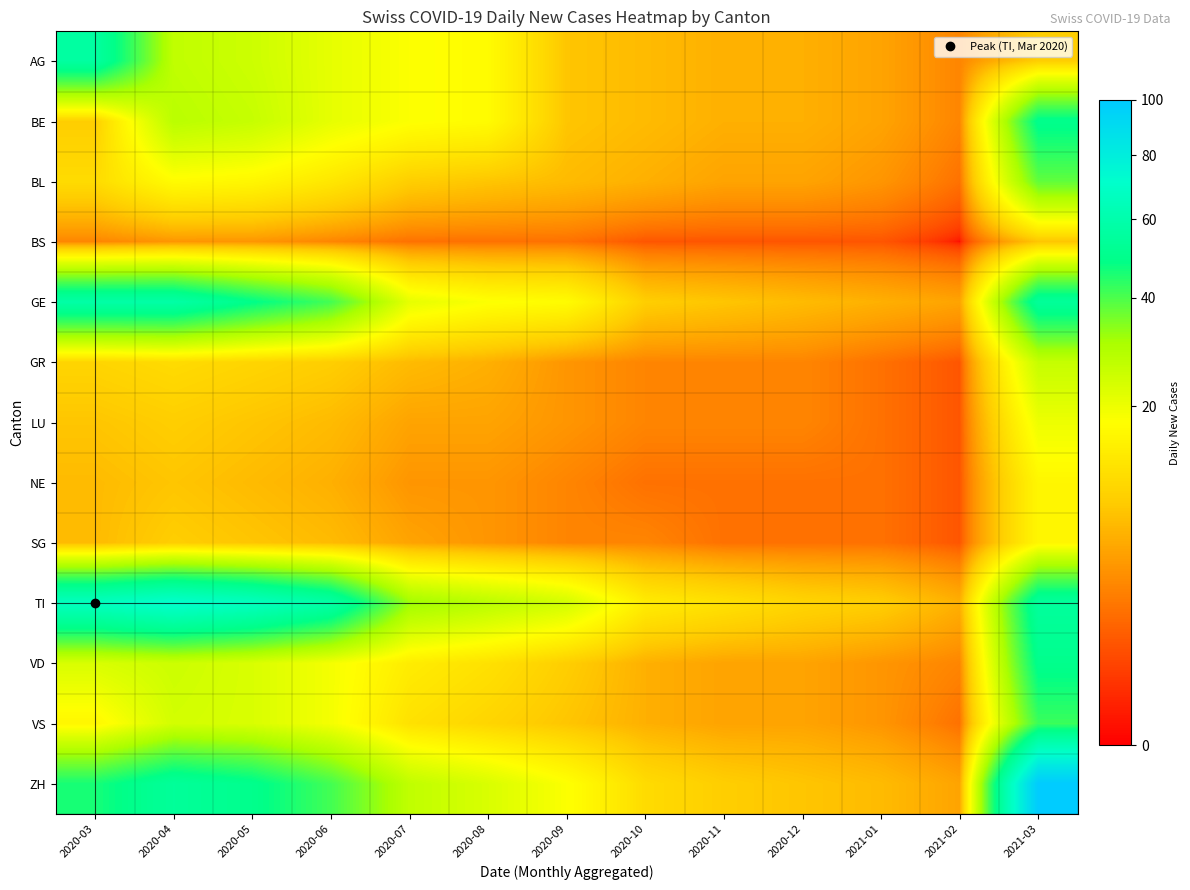

Reading left to right, list all the values displayed in this chart.

AG: 2020-03=56	2020-04=27	2020-05=25	2020-06=21	2020-07=18	2020-08=17	2020-09=8	2020-10=7	2020-11=6	2020-12=6	2021-01=5	2021-02=3	2021-03=9
BE: 2020-03=9	2020-04=28	2020-05=26	2020-06=21	2020-07=18	2020-08=17	2020-09=8	2020-10=7	2020-11=6	2020-12=6	2021-01=5	2021-02=3	2021-03=50
BL: 2020-03=11	2020-04=17	2020-05=16	2020-06=13	2020-07=9	2020-08=8	2020-09=7	2020-10=6	2020-11=5	2020-12=5	2021-01=4	2021-02=2	2021-03=38
BS: 2020-03=3	2020-04=4	2020-05=4	2020-06=3	2020-07=2	2020-08=2	2020-09=2	2020-10=1	2020-11=1	2020-12=1	2021-01=1	2021-02=0	2021-03=8
GE: 2020-03=58	2020-04=58	2020-05=49	2020-06=41	2020-07=21	2020-08=18	2020-09=17	2020-10=9	2020-11=8	2020-12=7	2021-01=6	2021-02=5	2021-03=54
GR: 2020-03=10	2020-04=11	2020-05=10	2020-06=9	2020-07=7	2020-08=6	2020-09=4	2020-10=3	2020-11=3	2020-12=3	2021-01=2	2021-02=1	2021-03=26
LU: 2020-03=8	2020-04=9	2020-05=8	2020-06=7	2020-07=5	2020-08=5	2020-09=4	2020-10=3	2020-11=3	2020-12=3	2021-01=2	2021-02=1	2021-03=20
NE: 2020-03=7	2020-04=8	2020-05=7	2020-06=6	2020-07=4	2020-08=4	2020-09=3	2020-10=2	2020-11=2	2020-12=2	2021-01=2	2021-02=1	2021-03=16
SG: 2020-03=7	2020-04=9	2020-05=8	2020-06=7	2020-07=5	2020-08=4	2020-09=3	2020-10=3	2020-11=2	2020-12=2	2021-01=2	2021-02=1	2021-03=16
TI: 2020-03=67	2020-04=72	2020-05=67	2020-06=58	2020-07=32	2020-08=28	2020-09=24	2020-10=14	2020-11=12	2020-12=10	2021-01=9	2021-02=6	2021-03=55
VD: 2020-03=23	2020-04=25	2020-05=23	2020-06=19	2020-07=14	2020-08=12	2020-09=9	2020-10=6	2020-11=5	2020-12=5	2021-01=4	2021-02=3	2021-03=50
VS: 2020-03=16	2020-04=24	2020-05=23	2020-06=19	2020-07=12	2020-08=10	2020-09=8	2020-10=6	2020-11=5	2020-12=5	2021-01=4	2021-02=2	2021-03=42
ZH: 2020-03=46	2020-04=54	2020-05=50	2020-06=41	2020-07=27	2020-08=23	2020-09=18	2020-10=11	2020-11=9	2020-12=8	2021-01=7	2021-02=5	2021-03=100